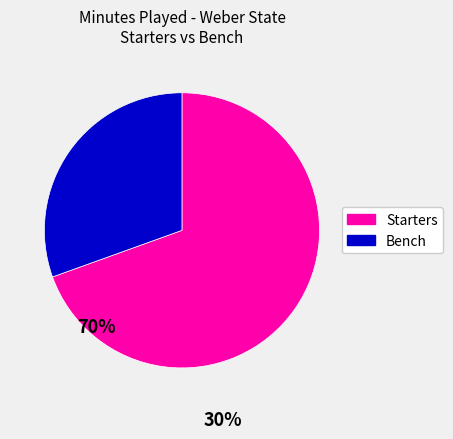

Which slice represents more than half of the pie?

Starters